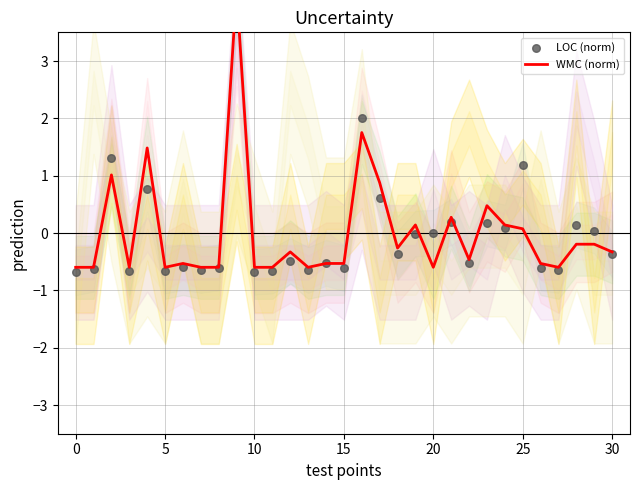

Which series contains the lowest Y value?

LOC (norm)